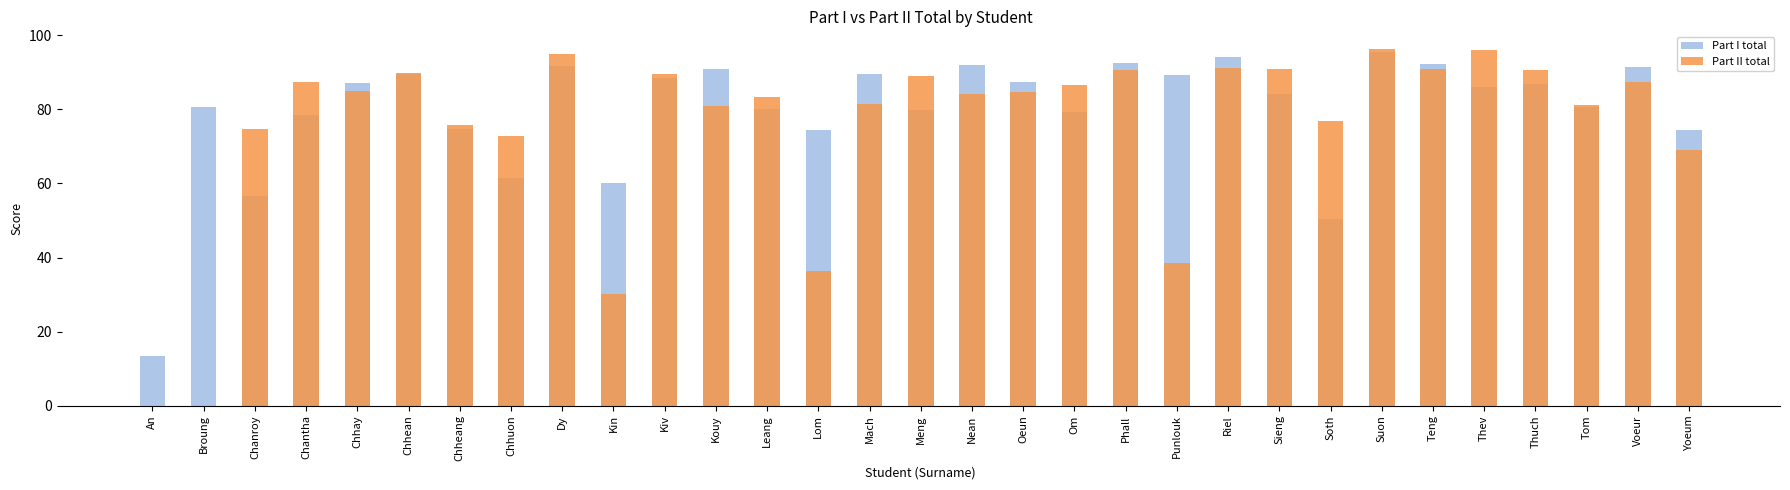

What is the value of the Part I total bar at the 17th from the left?

92.1